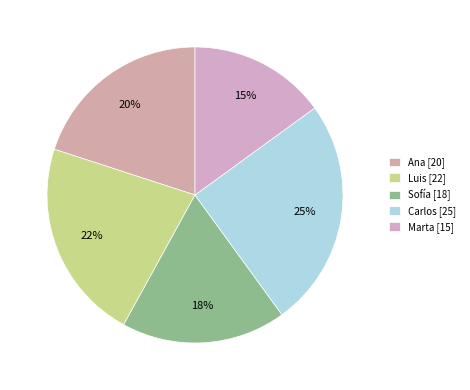

Is it true that Ana is 20% of the pie?

True